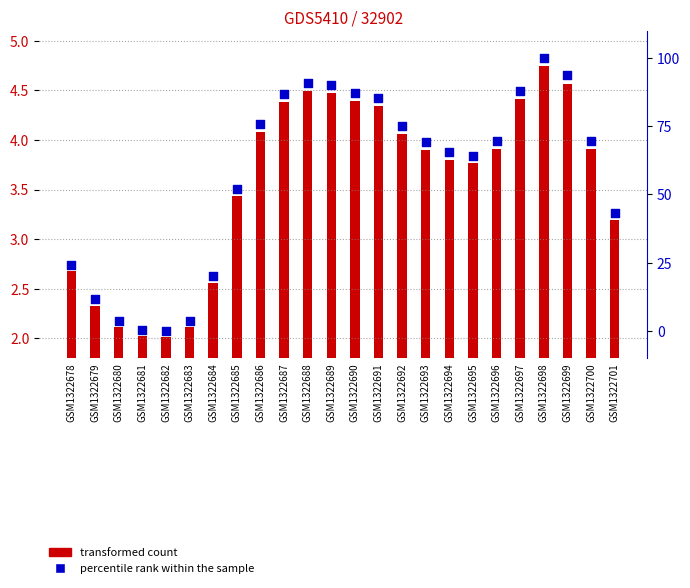

Which series contains the lowest Y value?

percentile rank within the sample